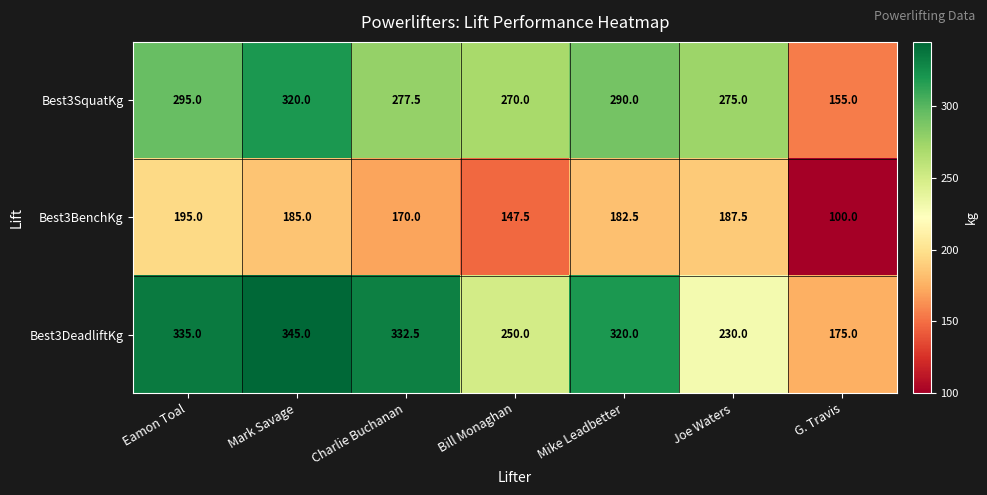

How many data points in Best3BenchKg are less than 182?

3